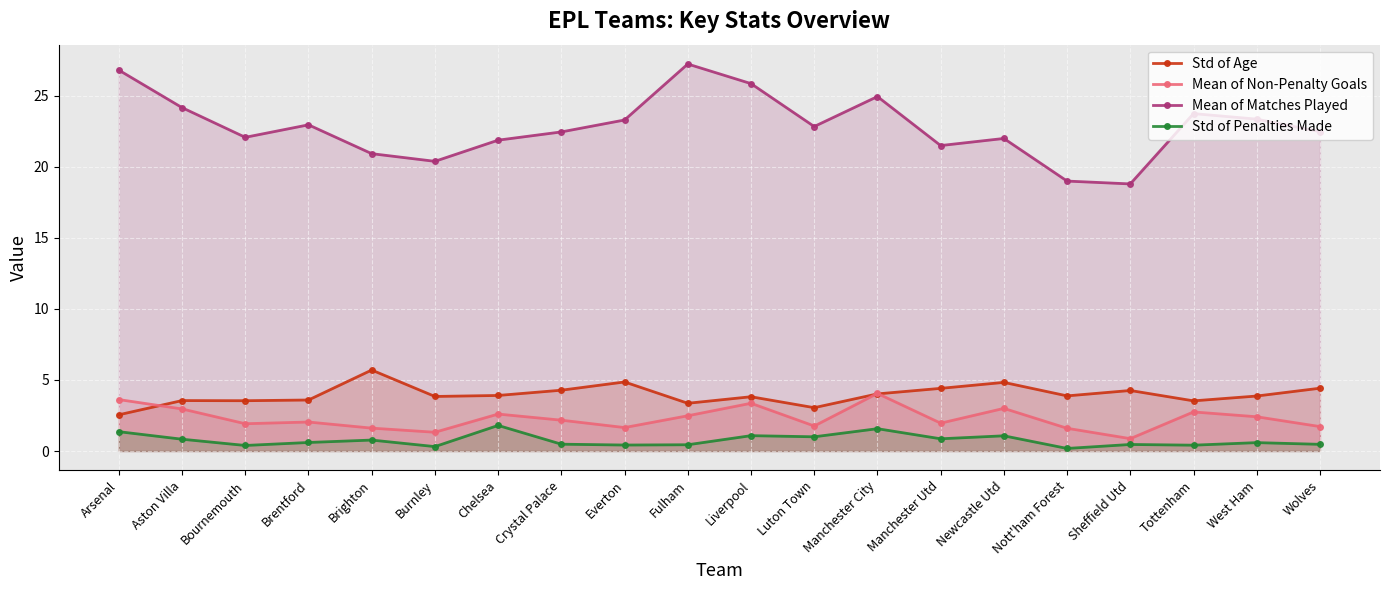

Is it true that Mean of Matches Played equals 19.0 at Nott'ham Forest?

True